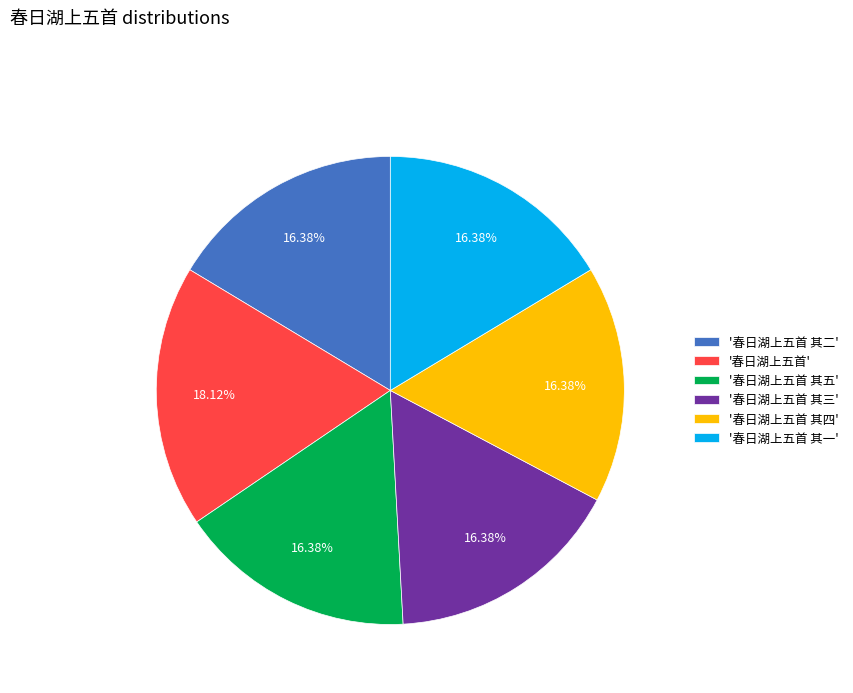

What is the largest slice in the pie chart?

'春日湖上五首'